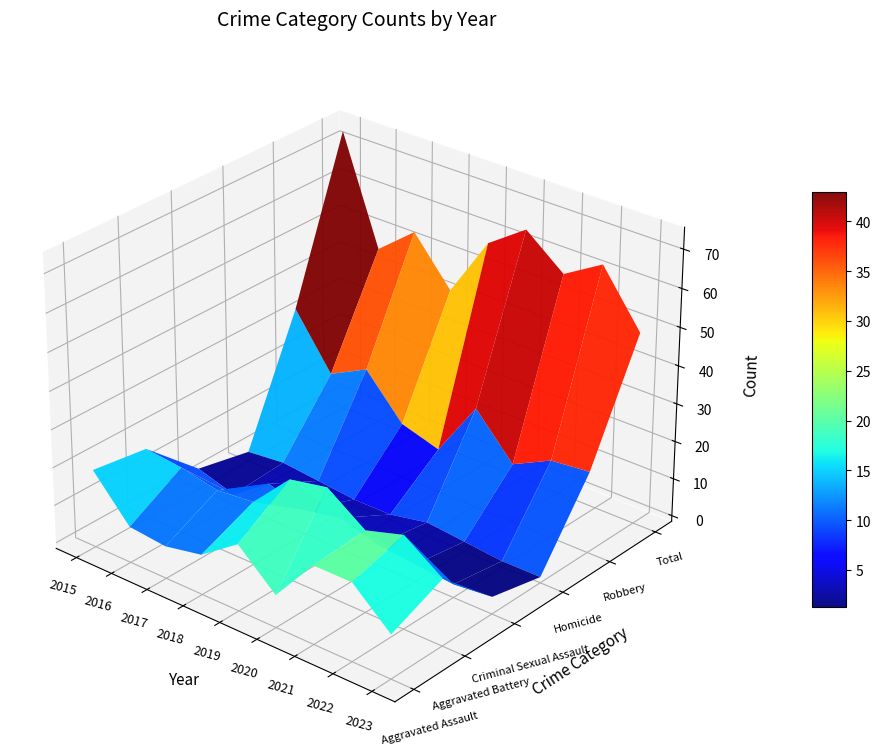

Where is Homicide nearest to the value 1?

2015